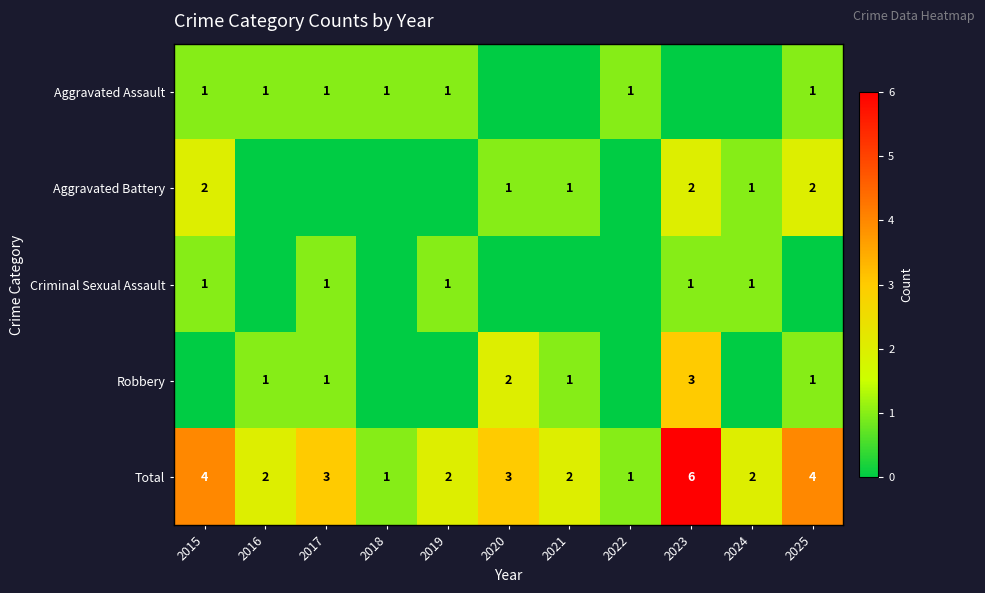

At which category is the sum across all series the highest?

2023